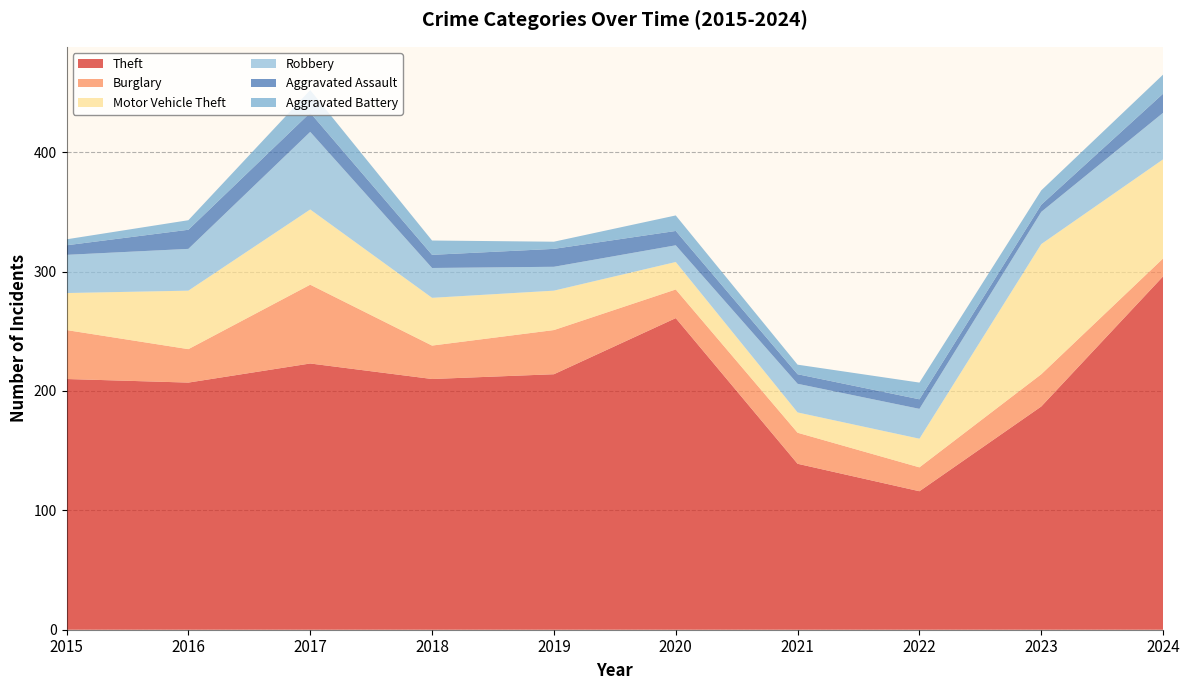

Reading left to right, transcribe all the data shown in this chart.

Theft: 2015=210	2016=207	2017=223	2018=210	2019=214	2020=261	2021=139	2022=116	2023=187	2024=296
Burglary: 2015=41	2016=28	2017=66	2018=28	2019=37	2020=24	2021=26	2022=20	2023=27	2024=15
Motor Vehicle Theft: 2015=31	2016=49	2017=63	2018=40	2019=33	2020=23	2021=17	2022=24	2023=109	2024=83
Robbery: 2015=32	2016=35	2017=65	2018=25	2019=20	2020=14	2021=24	2022=25	2023=27	2024=39
Aggravated Assault: 2015=8	2016=16	2017=16	2018=11	2019=15	2020=12	2021=8	2022=8	2023=6	2024=16
Aggravated Battery: 2015=5	2016=8	2017=19	2018=12	2019=6	2020=13	2021=8	2022=14	2023=12	2024=16